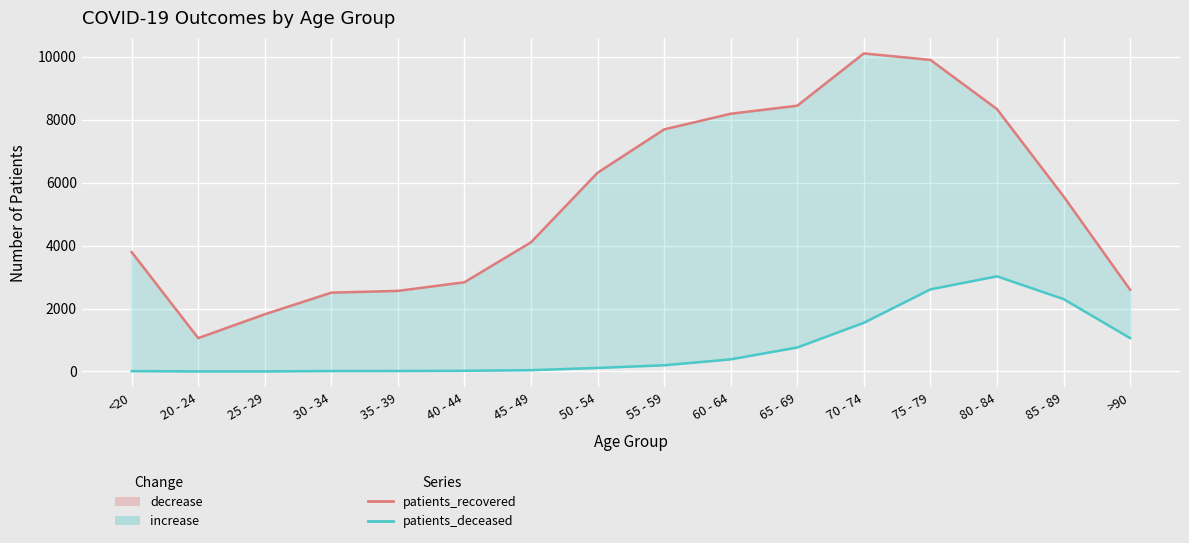

True or false: patients_deceased and patients_recovered cross at least once.

False